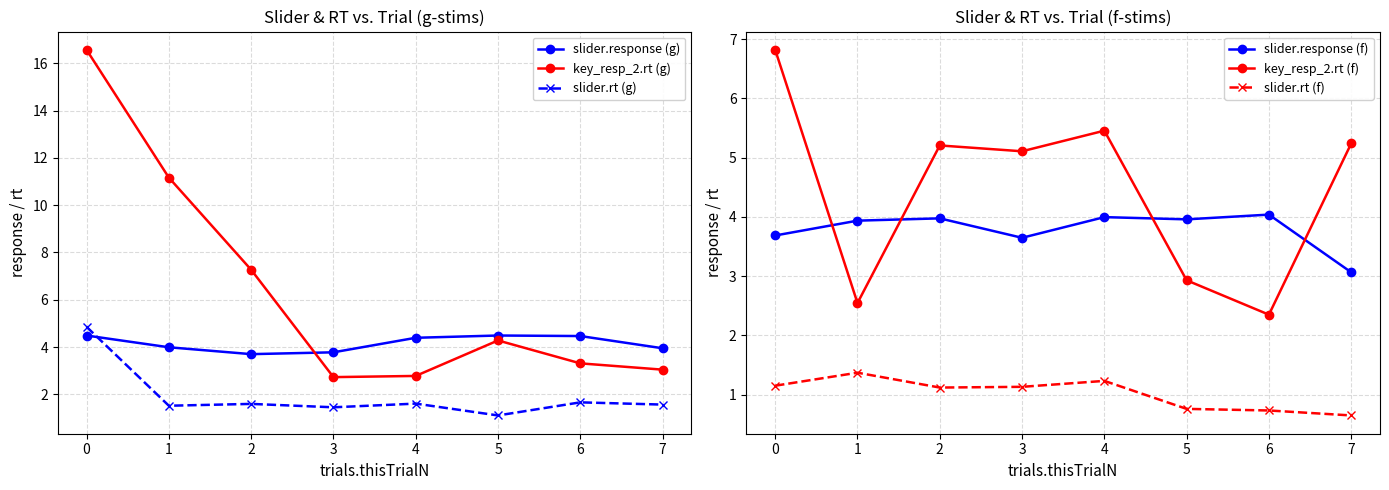

What are all the series names shown in the legend?

slider.response (g), key_resp_2.rt (g), slider.rt (g), slider.response (f), key_resp_2.rt (f), slider.rt (f)